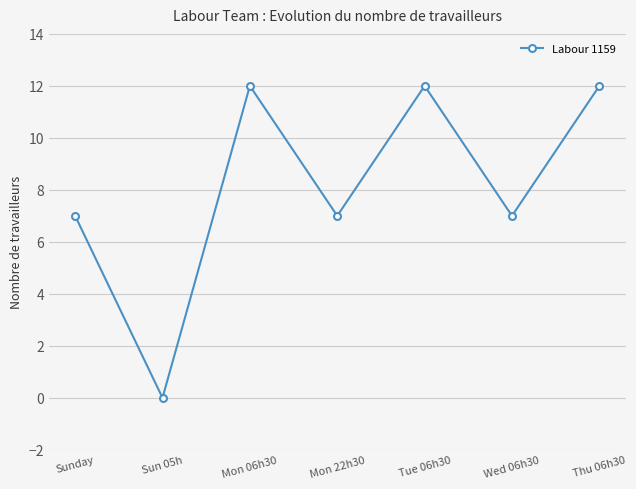

What is the value of the 3rd point from the left?

12